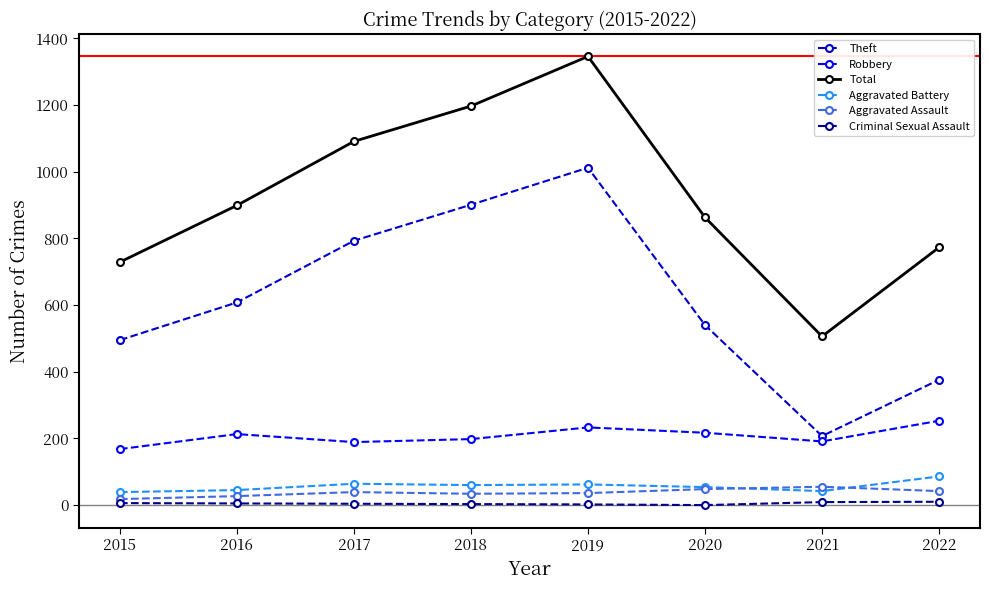

Which series changed the most between 2016 and 2017?

Total